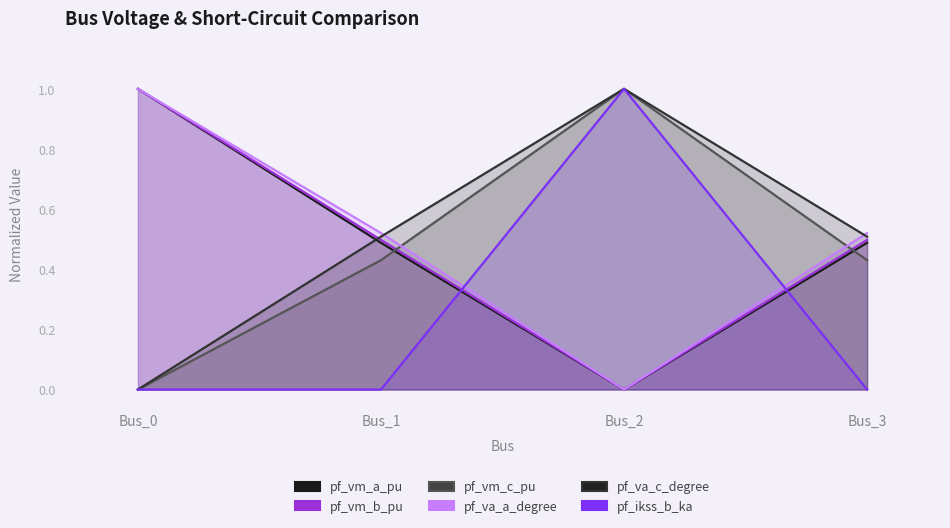

Is it true that pf_va_c_degree equals 0.9 at Bus_1?

False